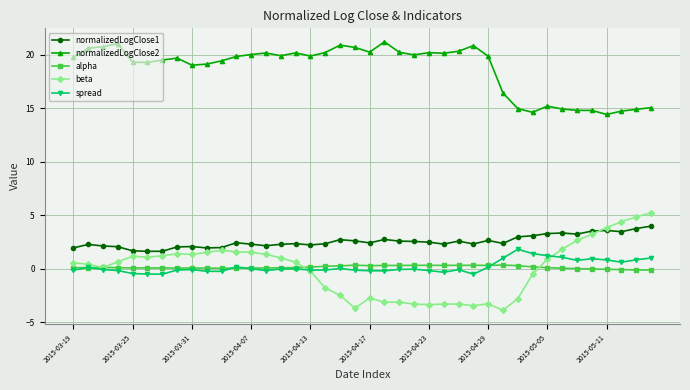

Which series has the largest total across all categories?

normalizedLogClose2